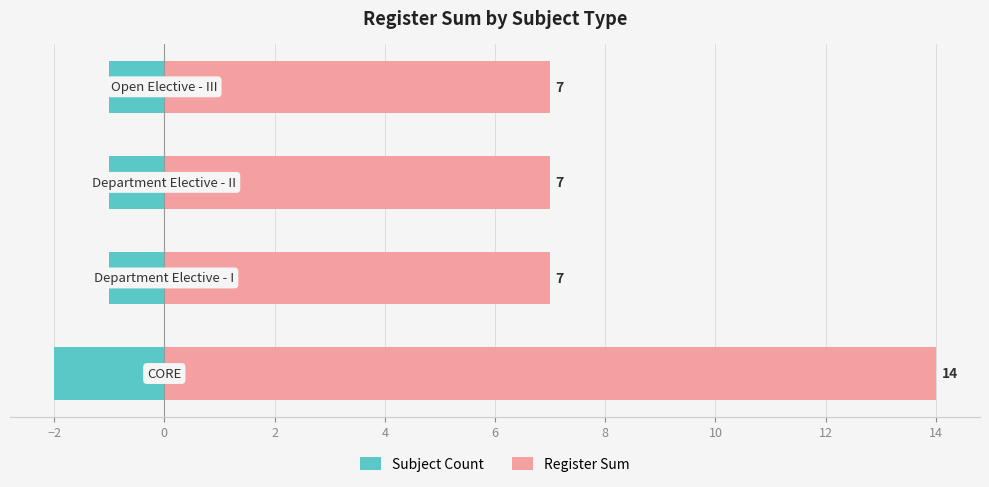

Which series has the largest range (max minus min)?

Register Sum